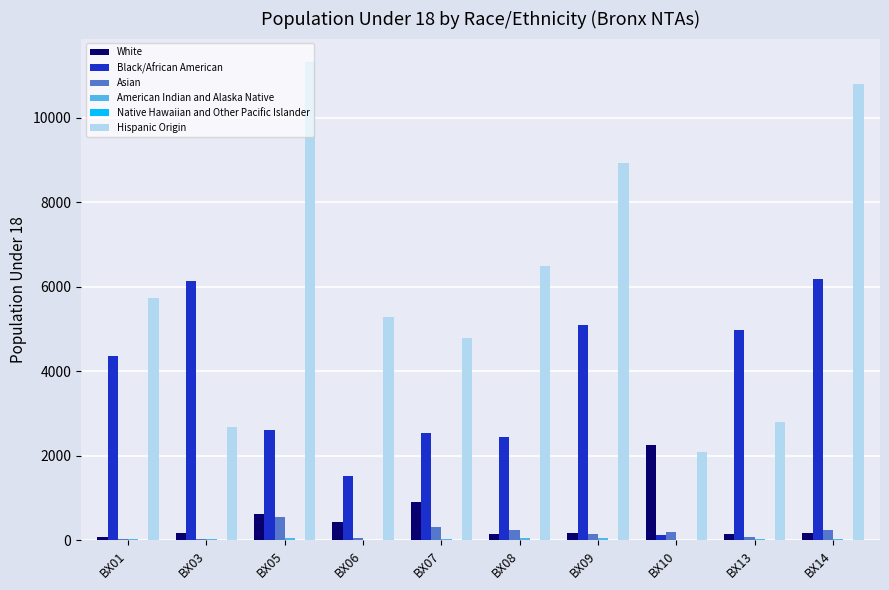

Which series has the largest total across all categories?

Hispanic Origin